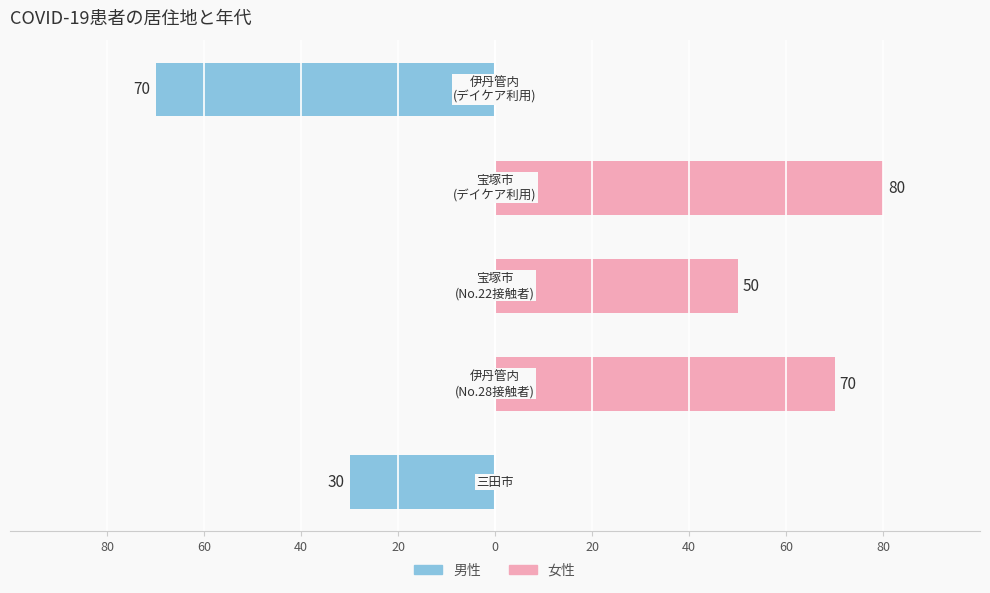

Reading left to right, what are all the values shown in this chart?

男性: 80=-30	60=0	40=0	20=0	0=-70
女性: 80=0	60=70	40=50	20=80	0=0